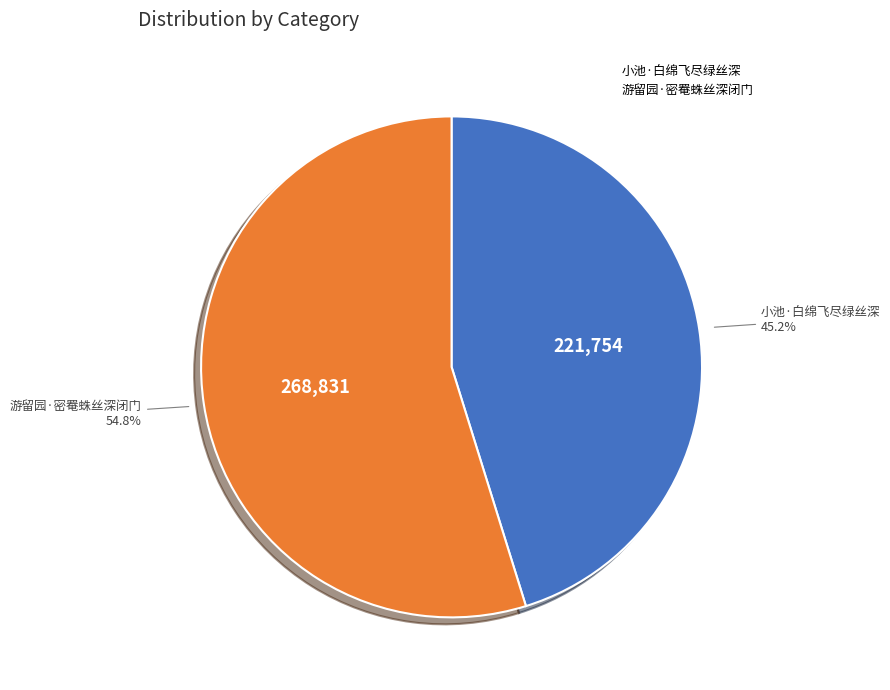

Is 小池·白绵飞尽绿丝深 the majority of the pie?

No